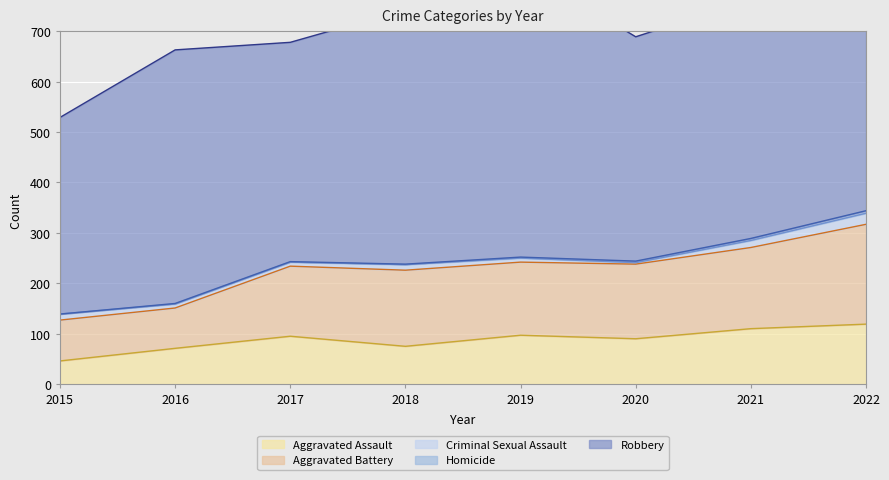

True or false: Aggravated Battery and Aggravated Assault cross at least once.

False